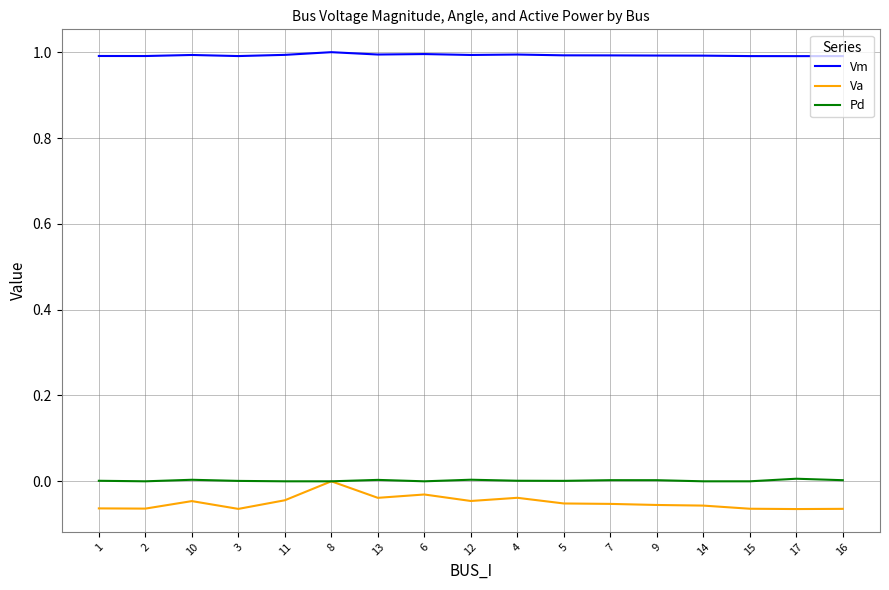

What is the maximum value shown in the chart?

1.0